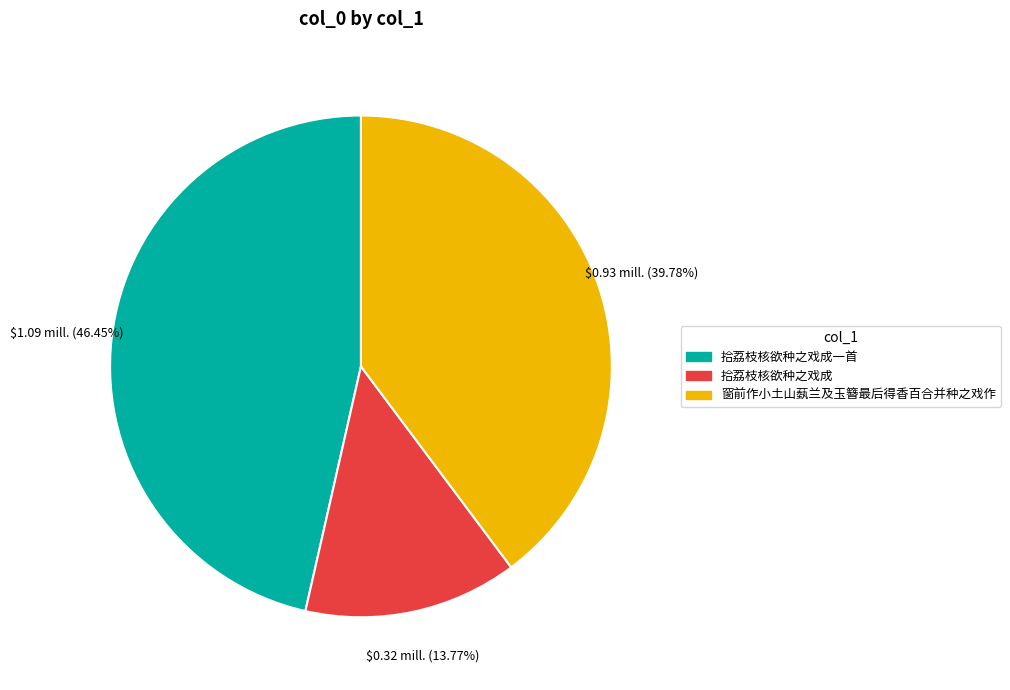

To the nearest percent, what percentage of the pie is 拾荔枝核欲种之戏成?

14%